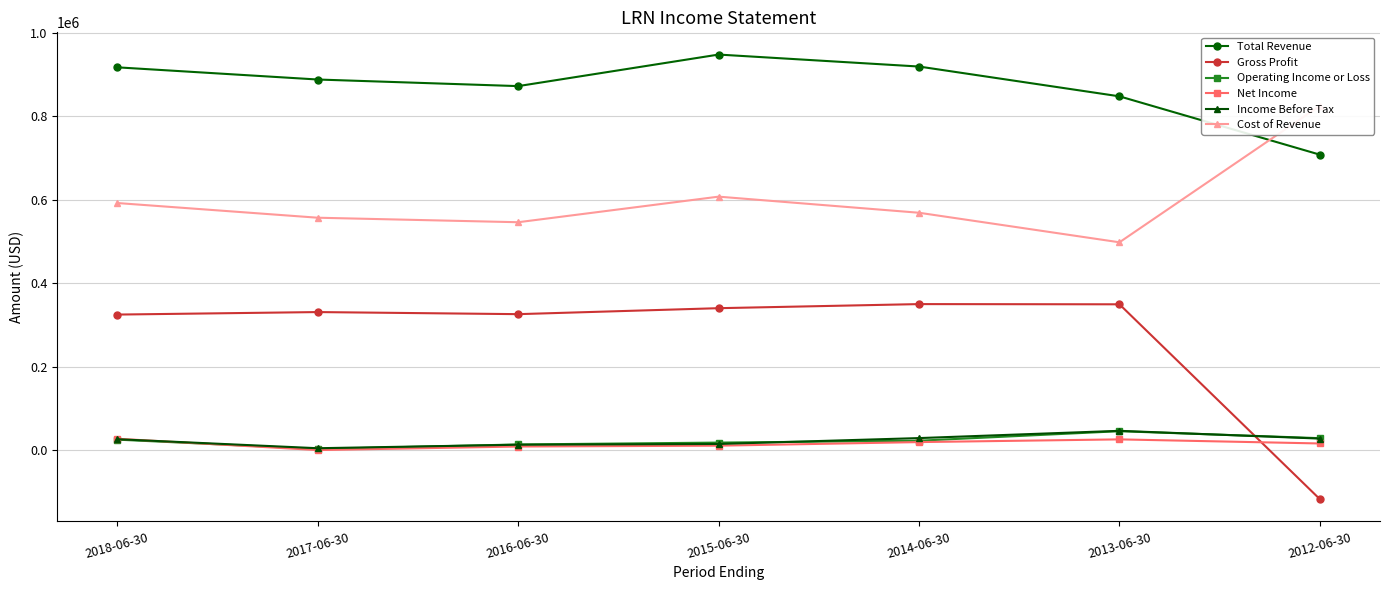

What is the difference between the maximum and second lowest values in the Total Revenue series?

100100